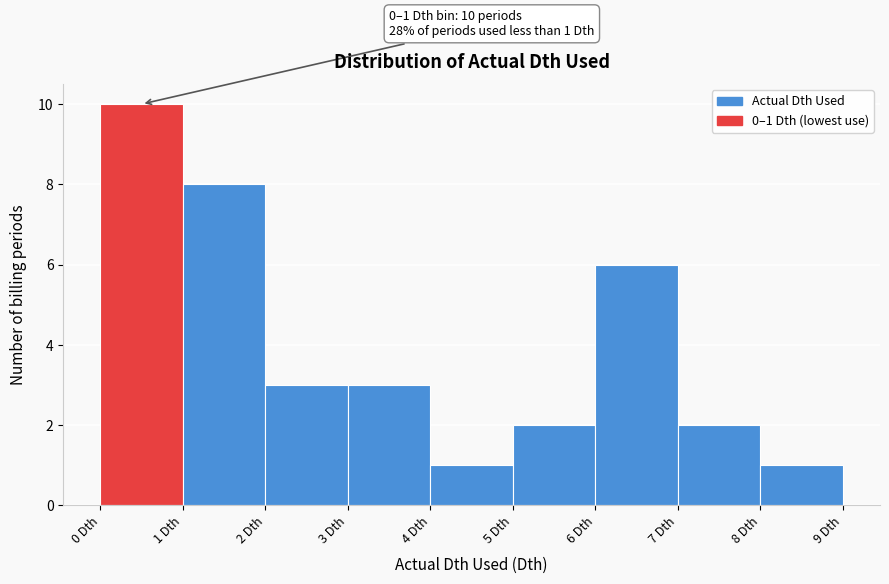

Which range on the x-axis has the tallest bar?

0 to 1